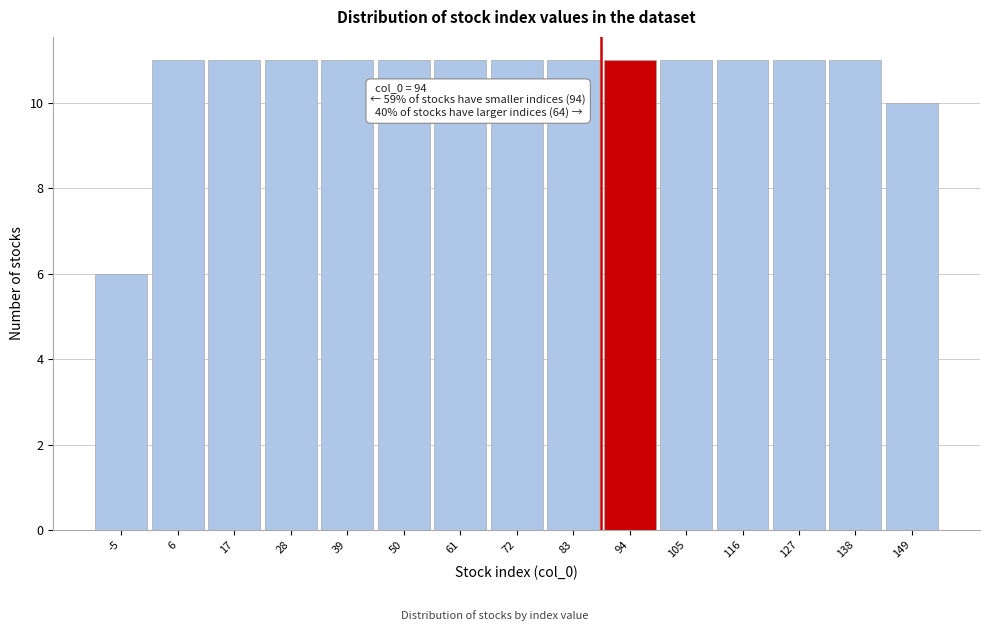

Reading left to right, what are all the values shown in this chart?

6	11	11	11	11	11	11	11	11	11	11	11	11	11	10